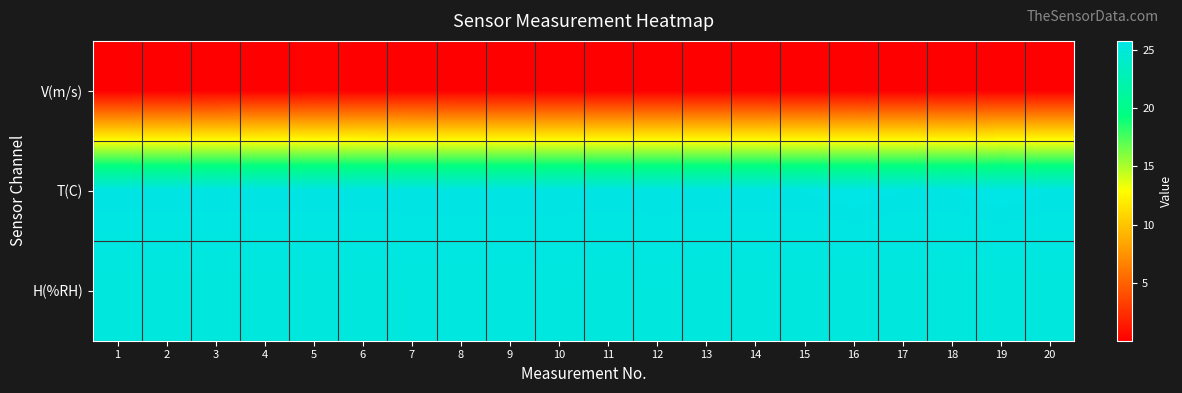

Reading left to right, transcribe all the data shown in this chart.

V(m/s): 1=0.0	2=0.0	3=0.0	4=0.1	5=0.1	6=0.1	7=0.0	8=0.0	9=0.0	10=0.0	11=0.0	12=0.0	13=0.0	14=0.0	15=0.0	16=0.0	17=0.0	18=0.0	19=0.0	20=0.1
T(C): 1=25.7	2=25.7	3=25.7	4=25.7	5=25.7	6=25.7	7=25.7	8=25.7	9=25.7	10=25.7	11=25.7	12=25.7	13=25.7	14=25.7	15=25.7	16=25.8	17=25.7	18=25.7	19=25.8	20=25.7
H(%RH): 1=25.2	2=25.2	3=25.2	4=25.2	5=25.2	6=25.2	7=25.3	8=25.3	9=25.3	10=25.3	11=25.2	12=25.3	13=25.2	14=25.2	15=25.2	16=25.2	17=25.2	18=25.2	19=25.2	20=25.2